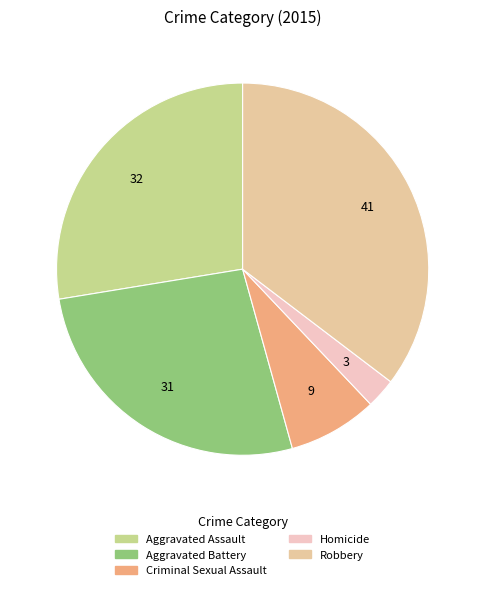

Which has a higher value, Aggravated Assault or Criminal Sexual Assault?

Aggravated Assault